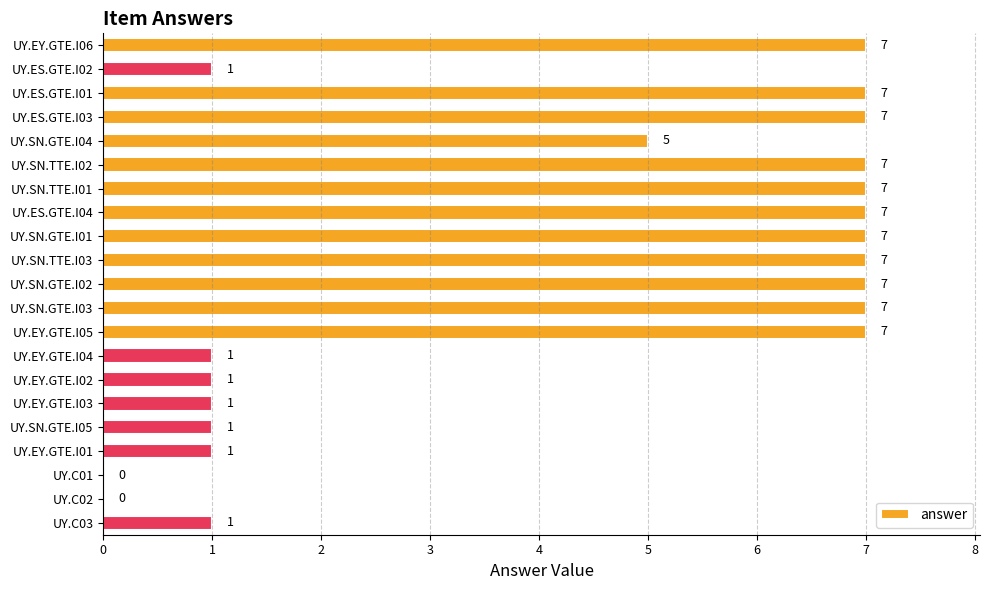

What is the sum of the values at UY.SN.TTE.I03 and UY.SN.GTE.I05?

8